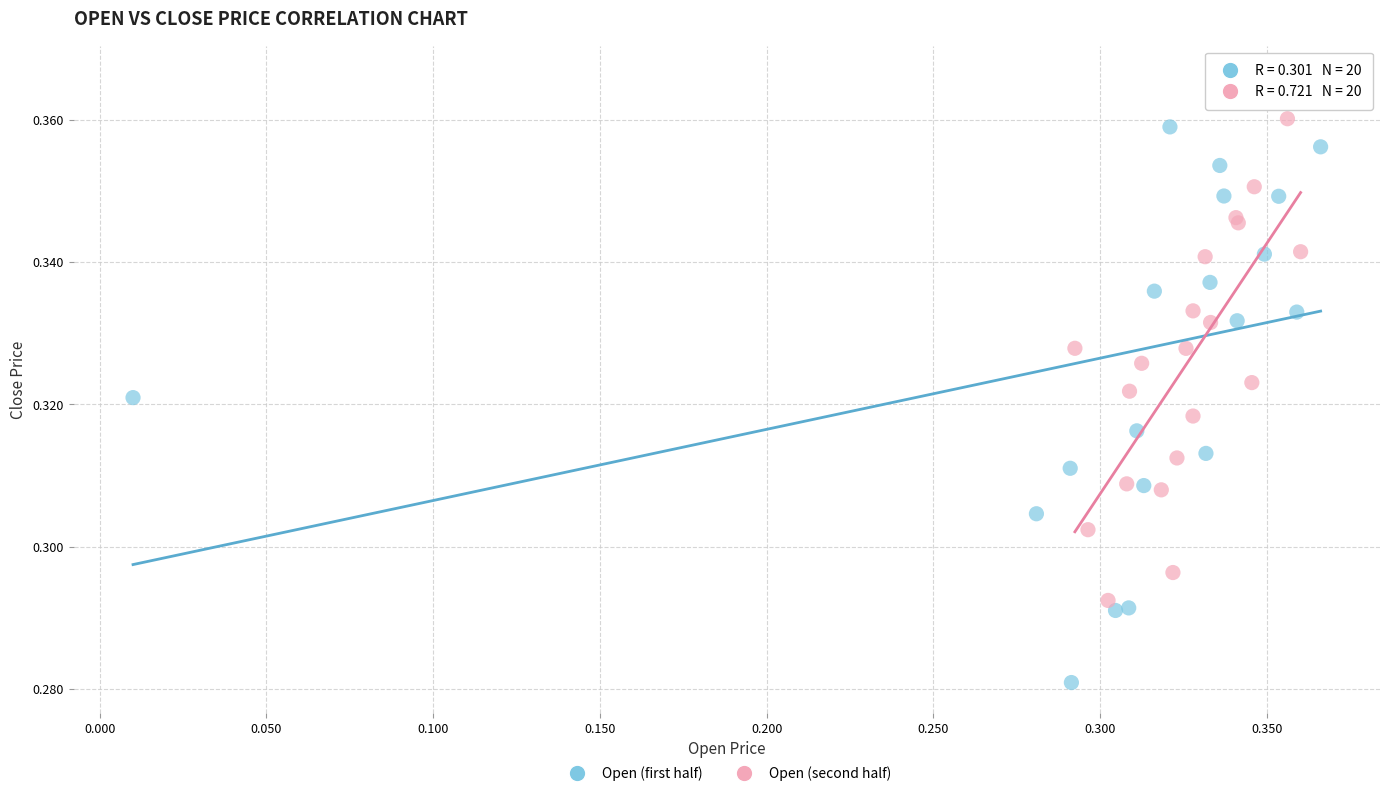

Which series has the widest spread of Y values?

Open (first half)